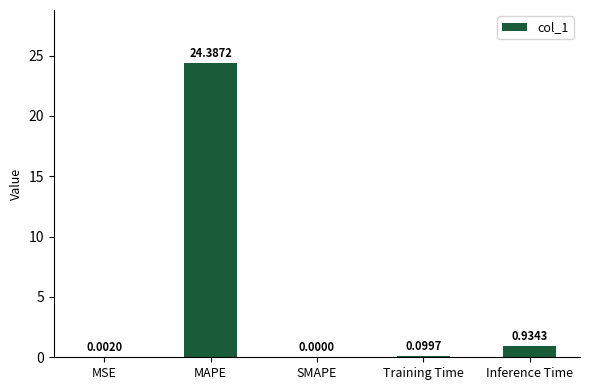

Are the bars horizontal?

No